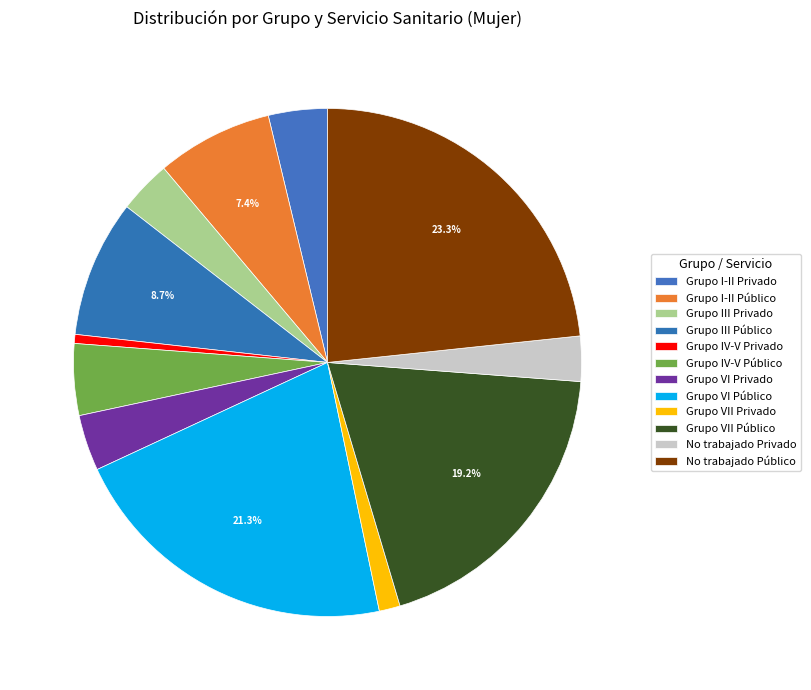

Is there any slice that represents more than half of the pie?

No